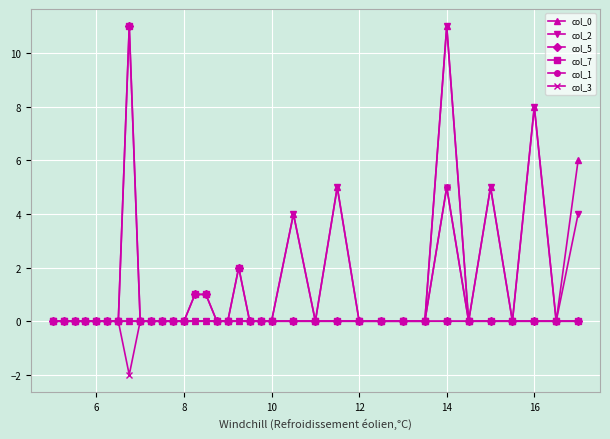

How many interior local peaks does the col_5 series have?

2